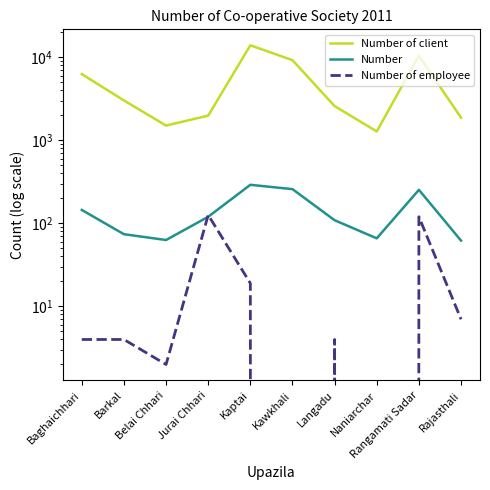

True or false: Number of client and Number of employee intersect in this chart.

False